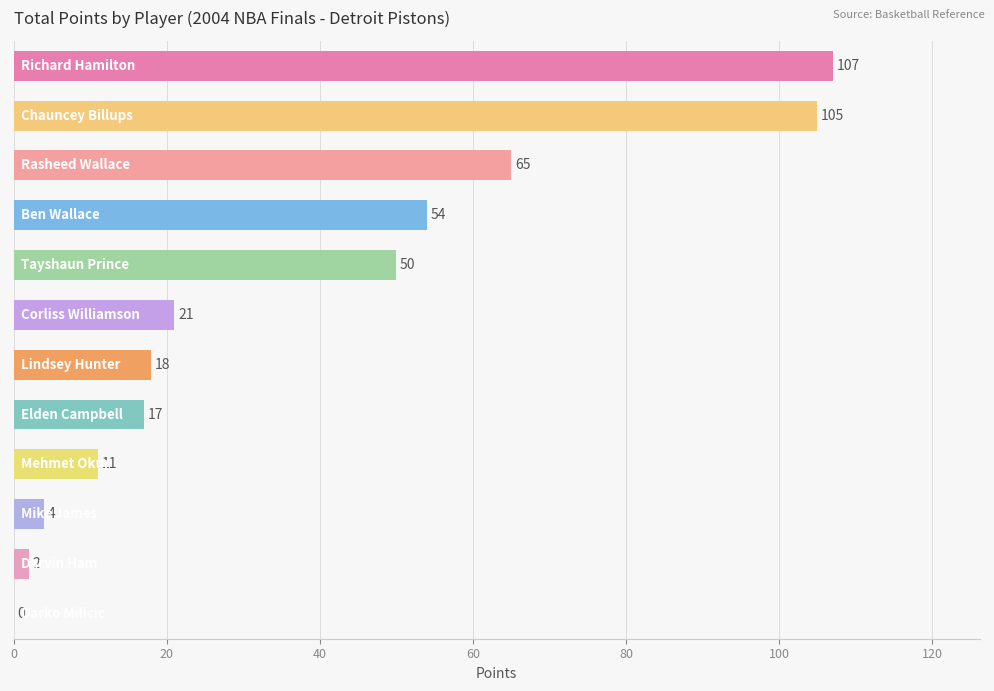

What is the sum of all values?

454